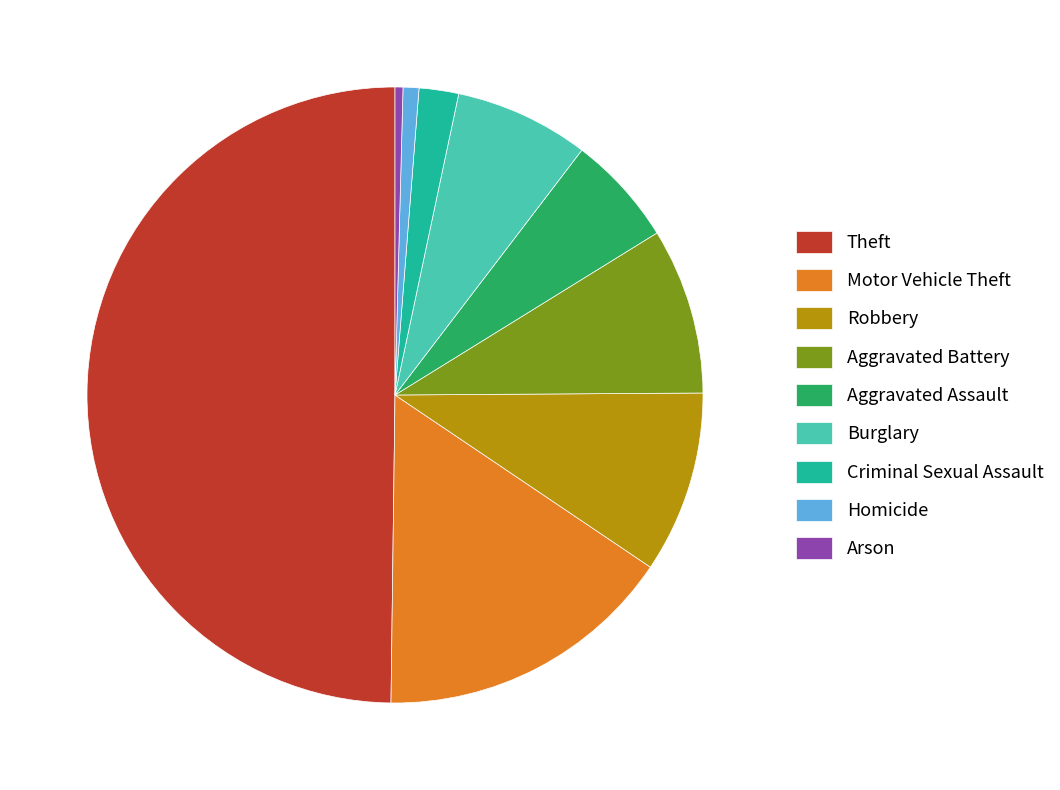

Approximately how many times larger is the value at Burglary compared to Criminal Sexual Assault?

3.4